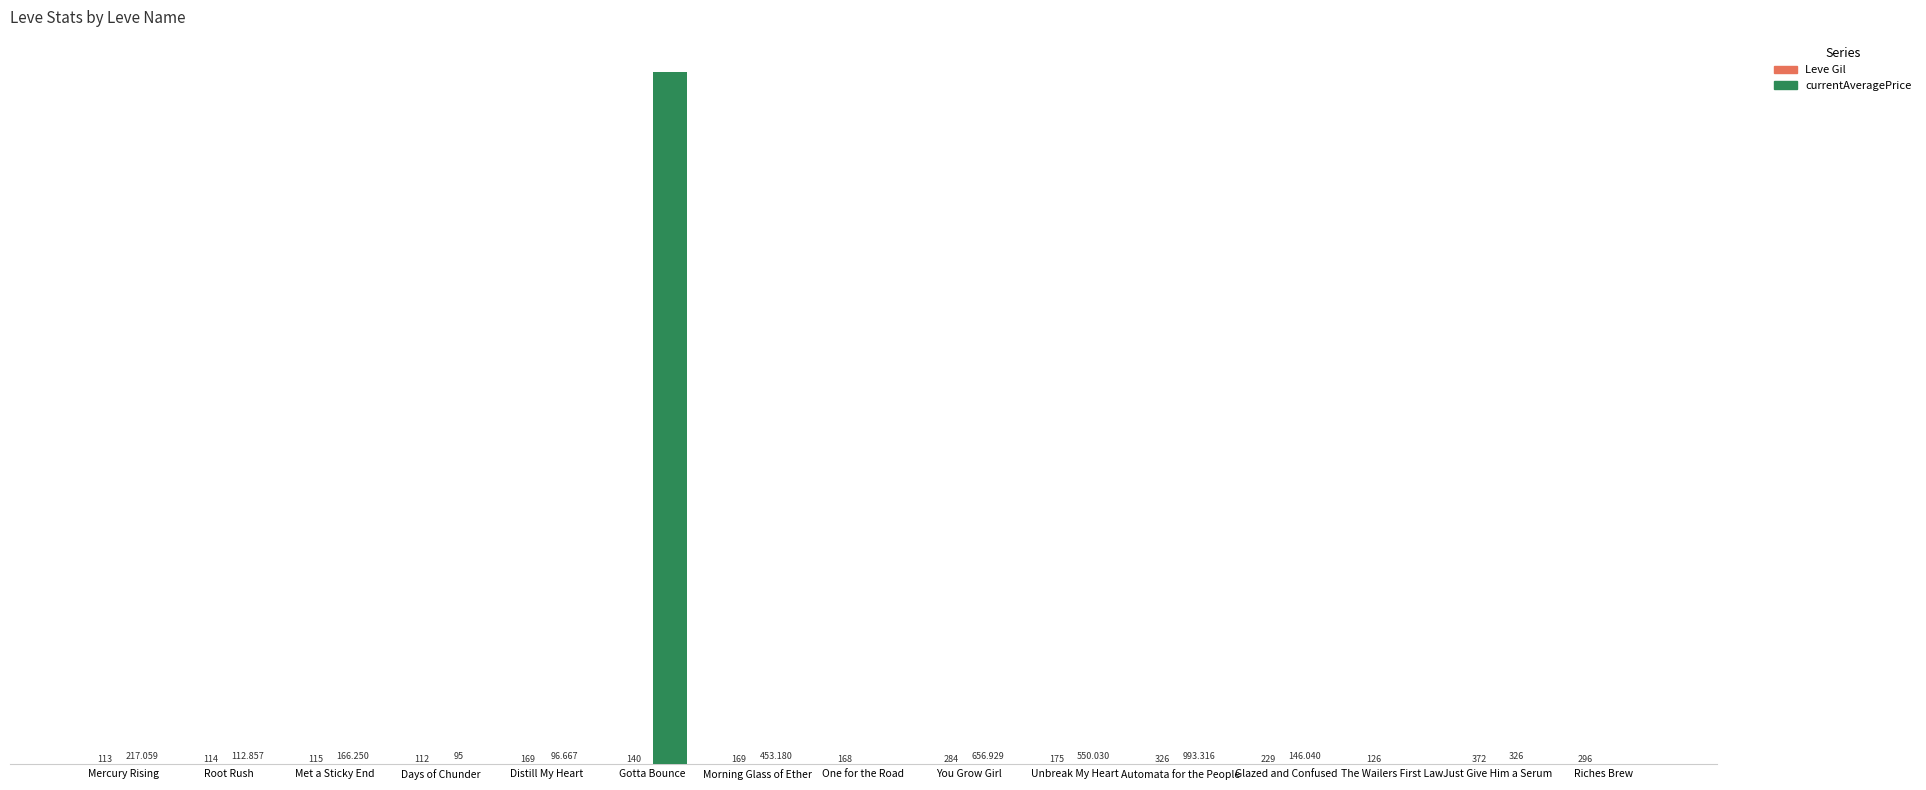

What is the label of the 4th bar from the left?

Days of Chunder